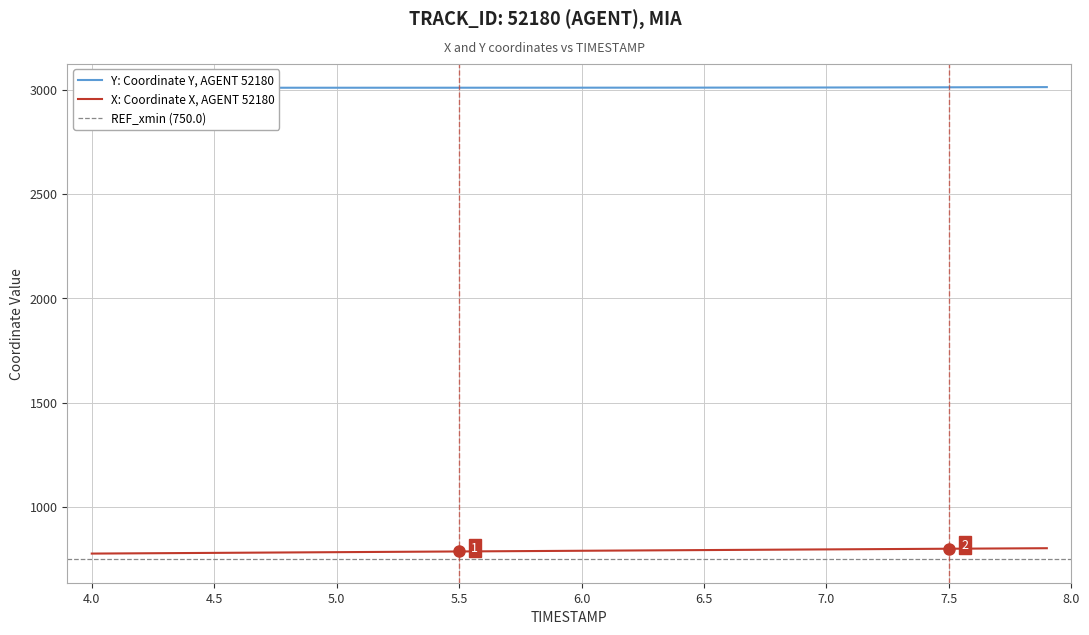

What is the highest value of the X: Coordinate X, AGENT 52180 series?

802.3